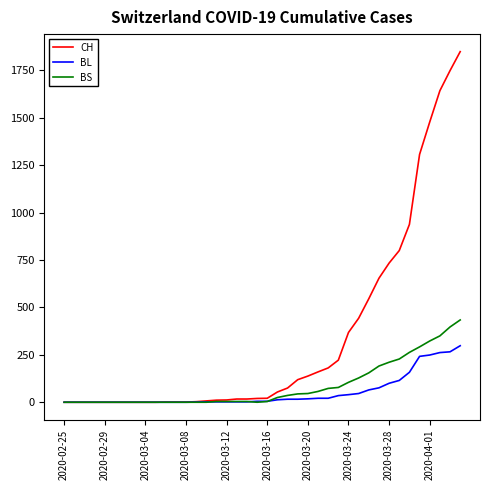

Which series has the largest total across all categories?

CH